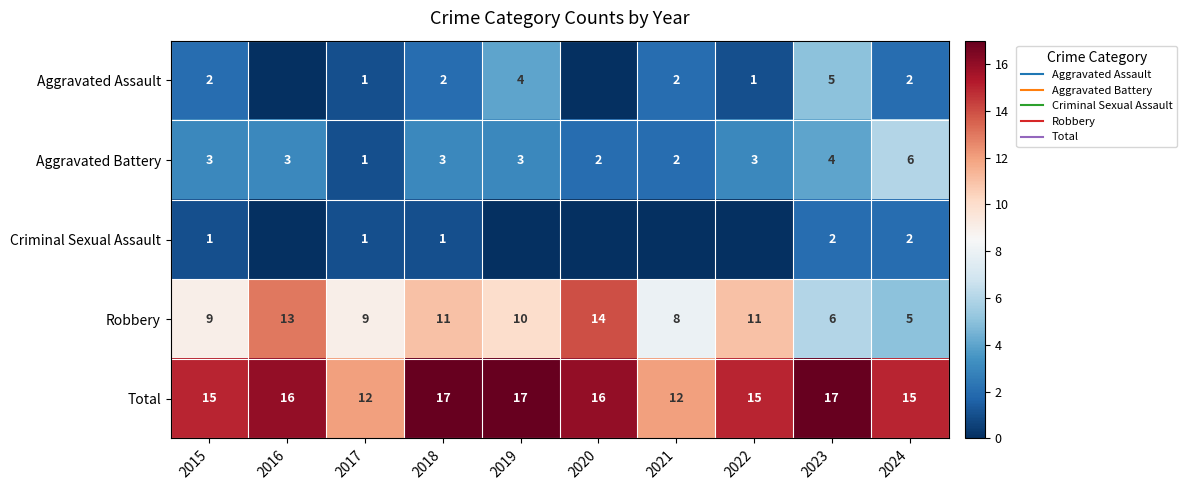

What is the sum of all Aggravated Battery values?

30